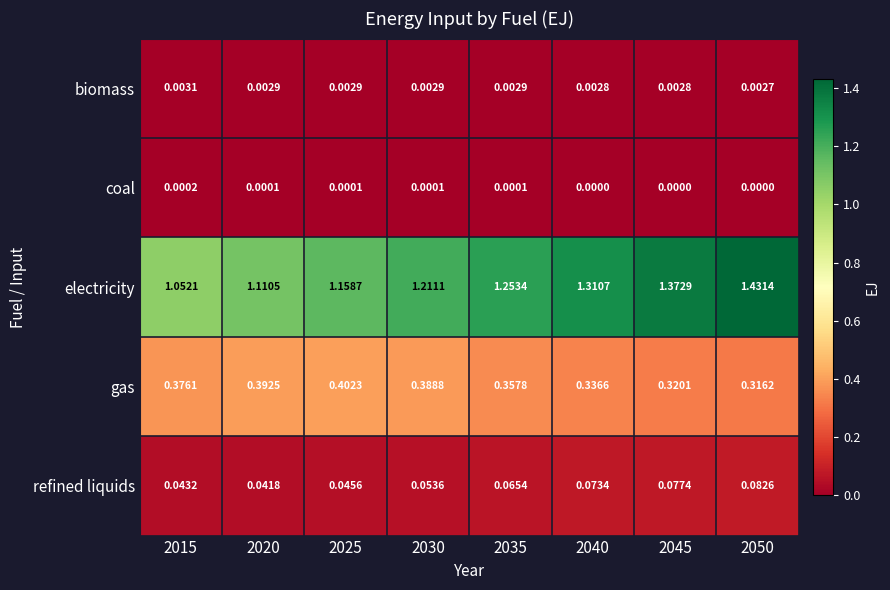

At which category does the chart reach its peak across all series?

2050